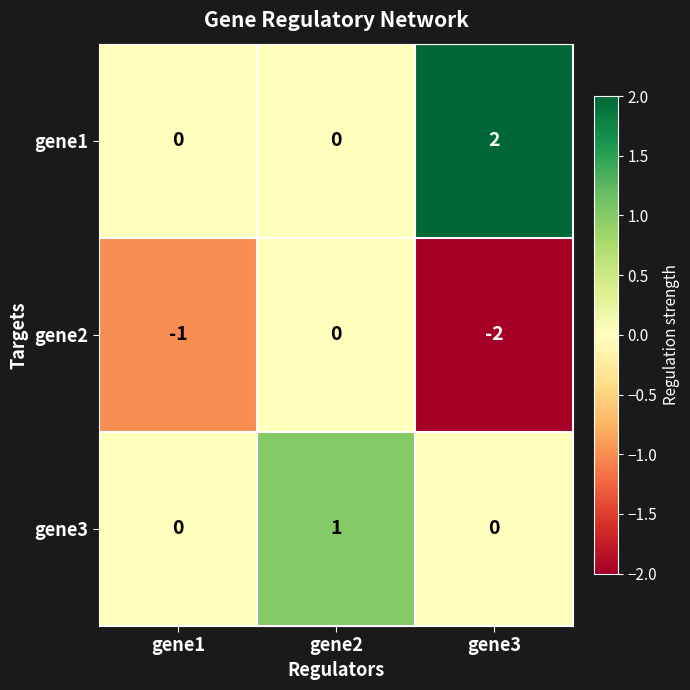

What is the spread (max minus min) of values at gene2?

1